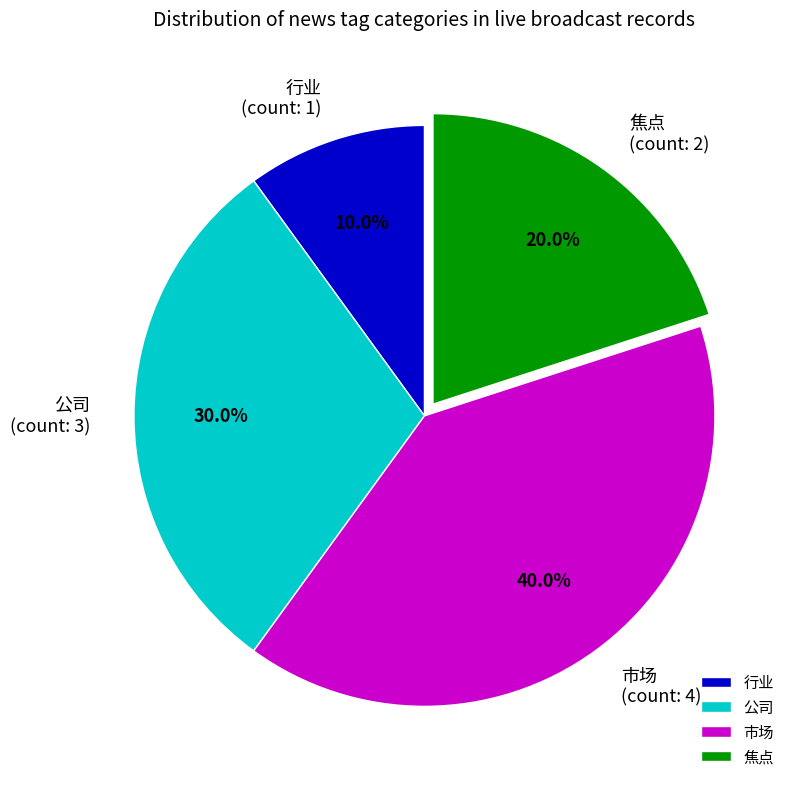

What is the smallest slice in the pie chart?

行业